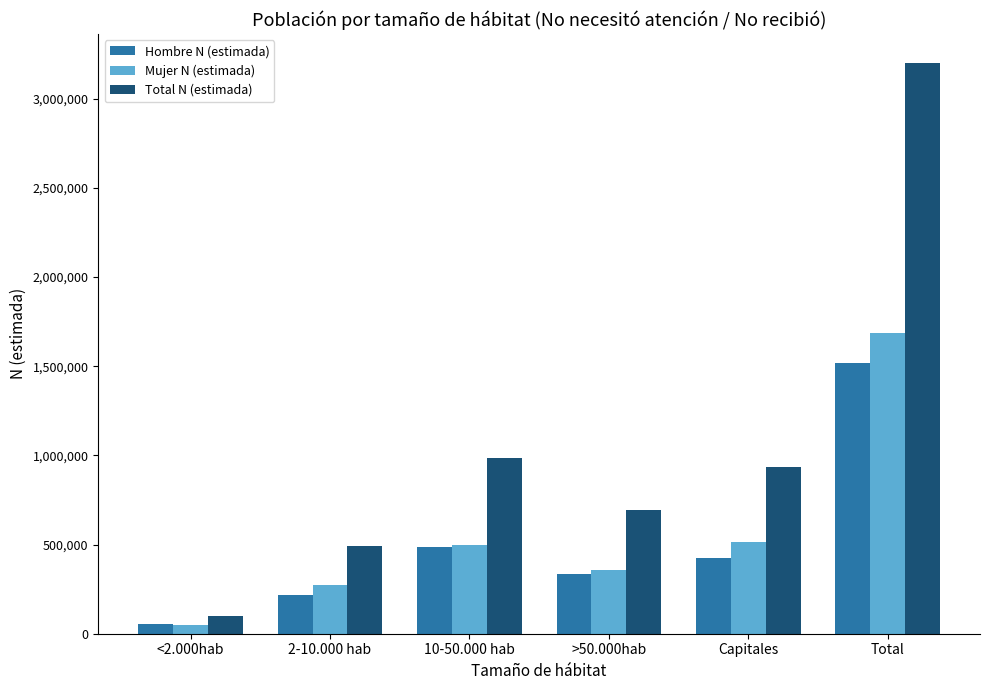

Where is Hombre N (estimada) nearest to the value 785962?

10-50.000 hab